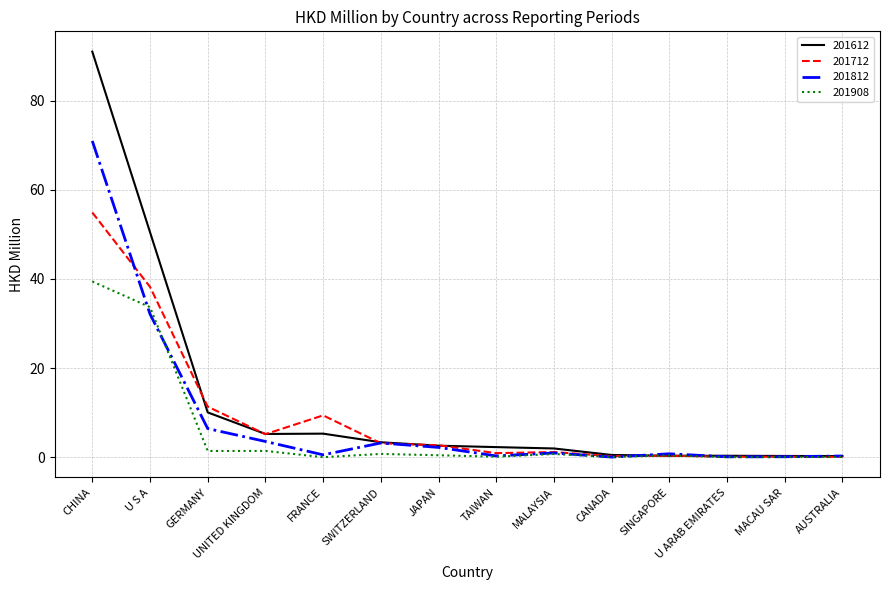

Which series has the largest range (max minus min)?

201612